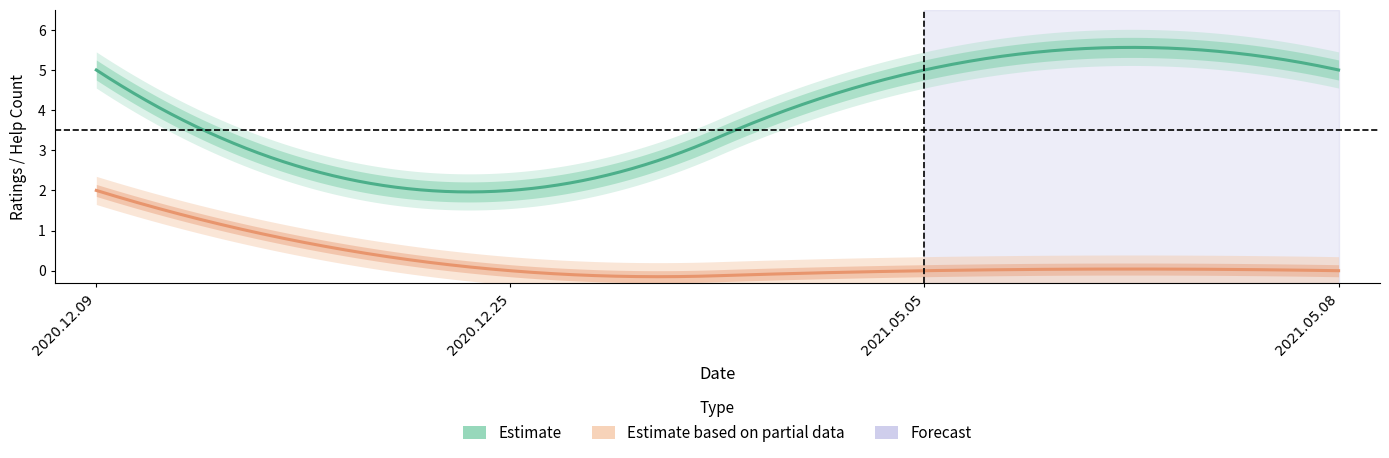

Is the value of ratings at 2021.05.05 greater than the value of help_count at 2020.12.25?

Yes